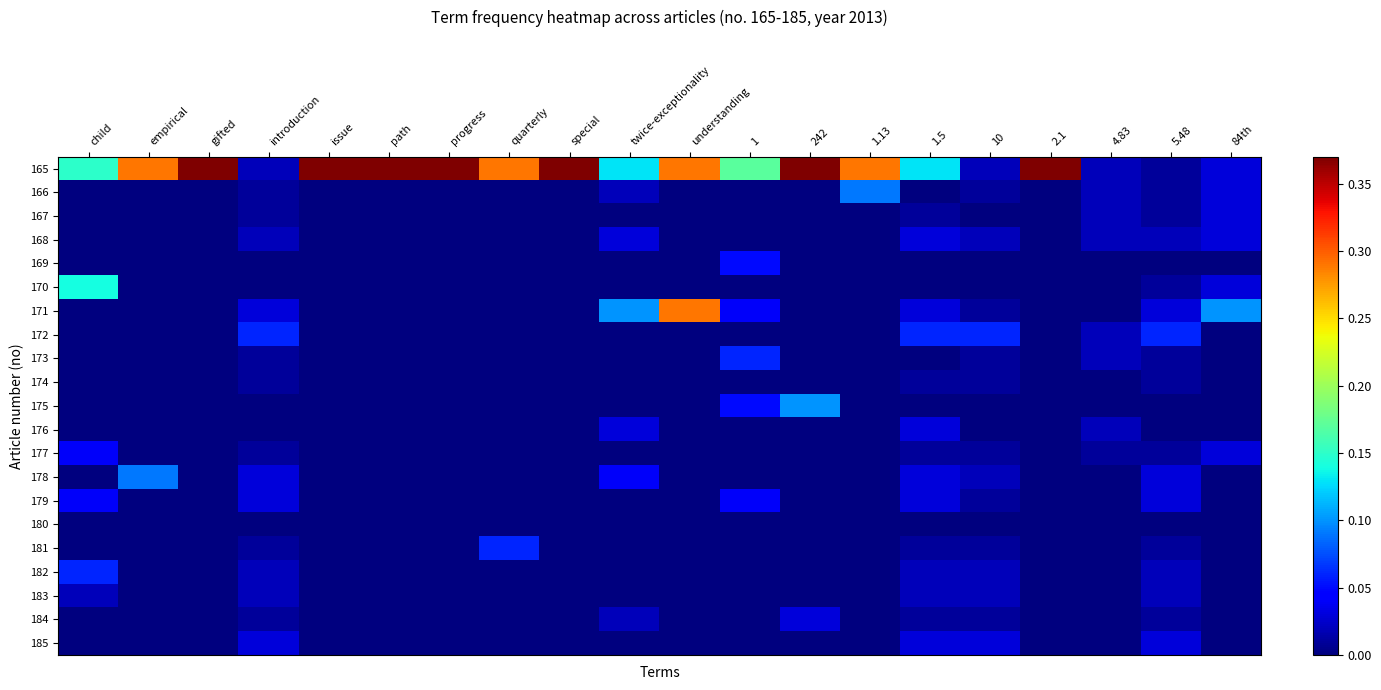

At how many categories does at least one series exceed 0?

20